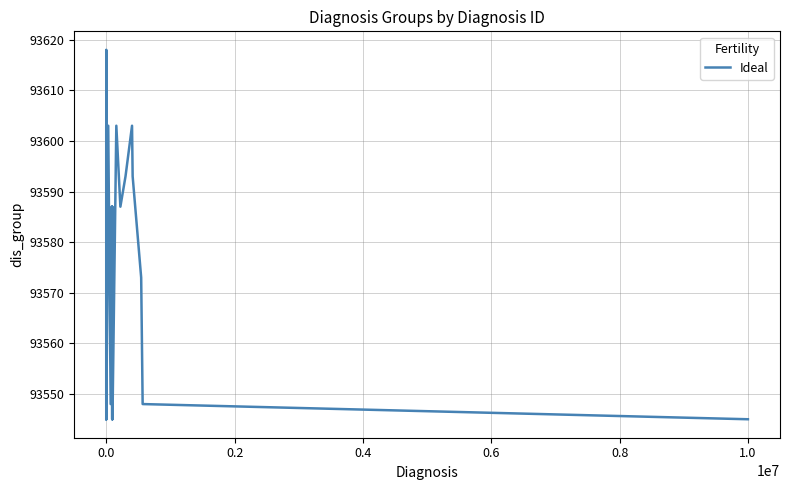

What is the difference between the second highest and second lowest values?

58